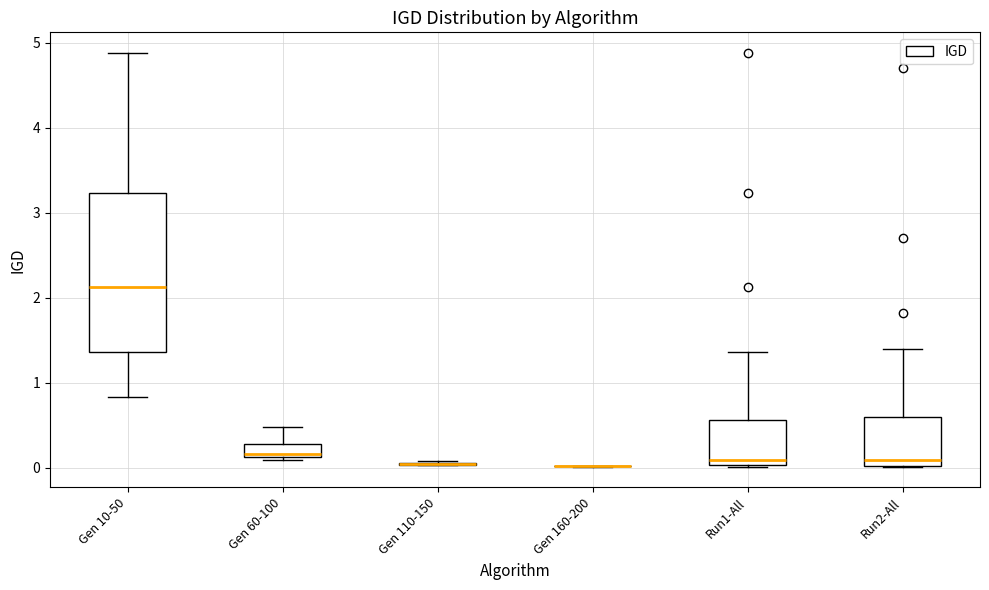

Reading left to right, transcribe this box plot: for each box, give where its median line is, the range the box spans, and where its two whiskers end, as read against the y-axis. The values are not printed on the chart, so give them approximately, as read against the axis.

Gen 10-50: median 2.1, box 1.4 to 3.2, whiskers 0.8 to 4.9
Gen 60-100: median 0.2, box 0.1 to 0.3, whiskers 0.1 to 0.5
Gen 110-150: box collapsed to a line at 0.0, whiskers 0.0 to 0.1
Gen 160-200: box collapsed to a line at 0.0, whiskers 0.0 to 0.0
Run1-All: median 0.1, box 0.0 to 0.6, whiskers 0.0 to 1.4
Run2-All: median 0.1, box 0.0 to 0.6, whiskers 0.0 to 1.4